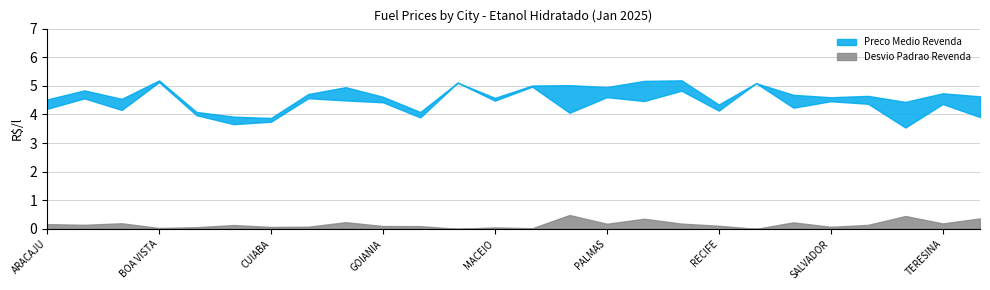

True or false: Preco Medio Revenda has a value of 6.3 at CAMPO GRANDE.

False